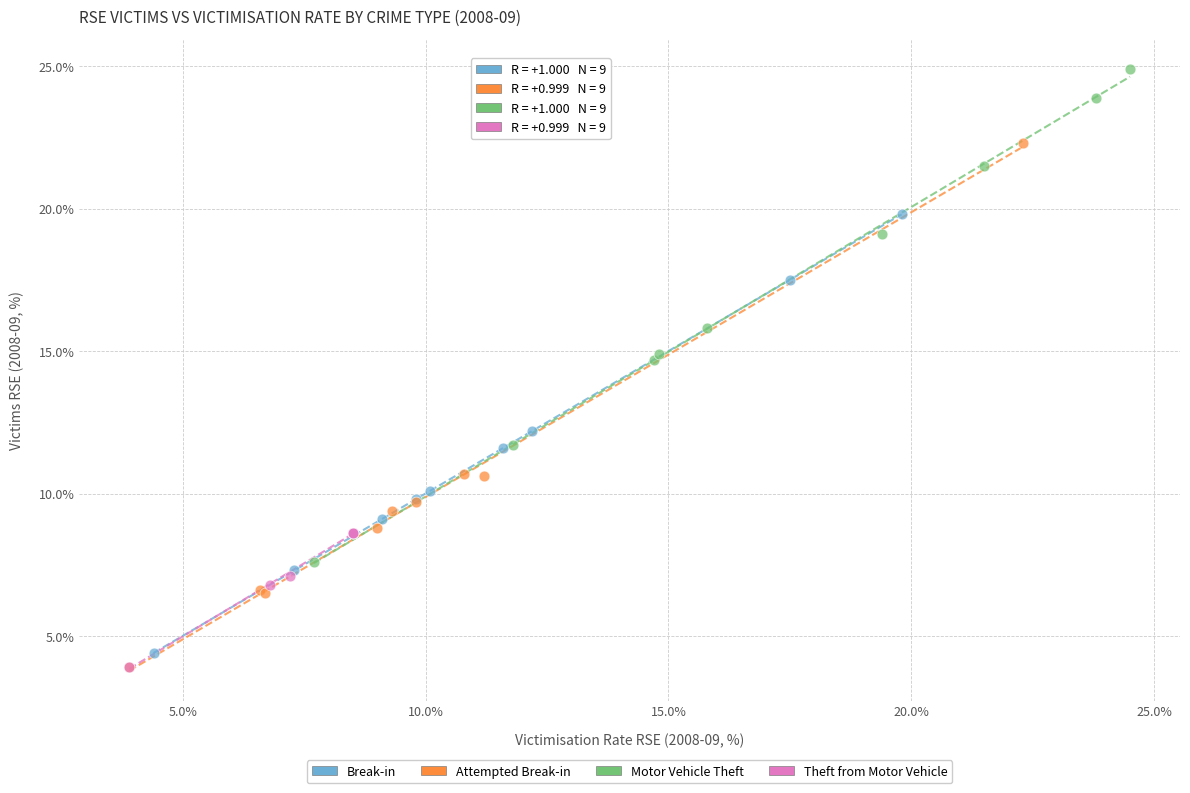

Which series reaches the maximum Y coordinate?

Motor Vehicle Theft